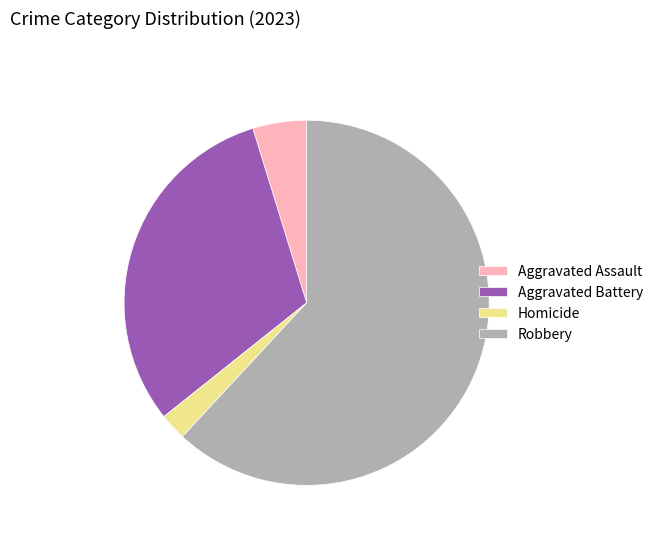

Does Robbery account for over 50% of the chart?

Yes